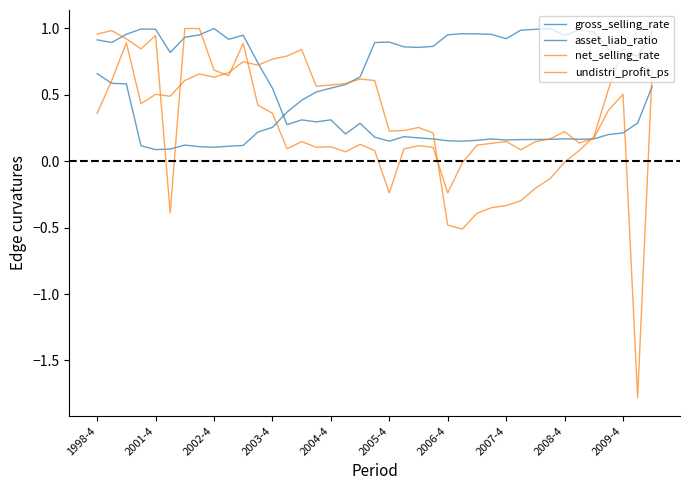

What is the minimum value for asset_liab_ratio?

0.1